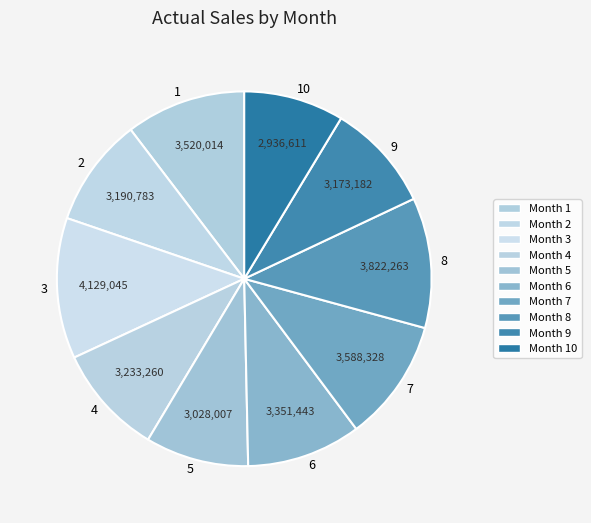

The 9 slice represents 9% of the pie. True or false?

True